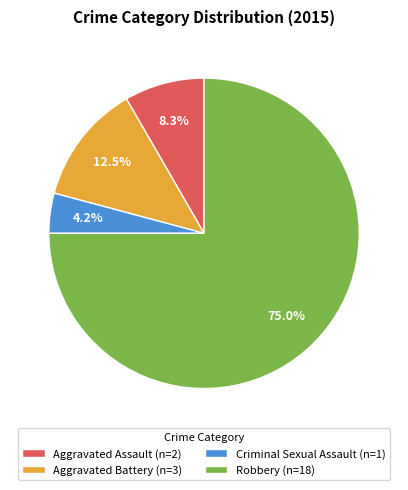

How much of the chart is everything except Aggravated Battery?

87.5%